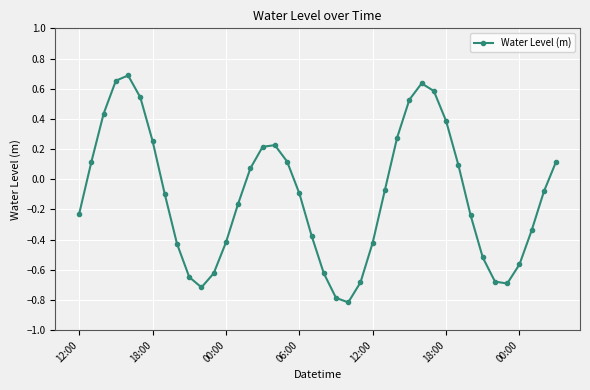

What is the difference between the second highest and second lowest values?

1.4